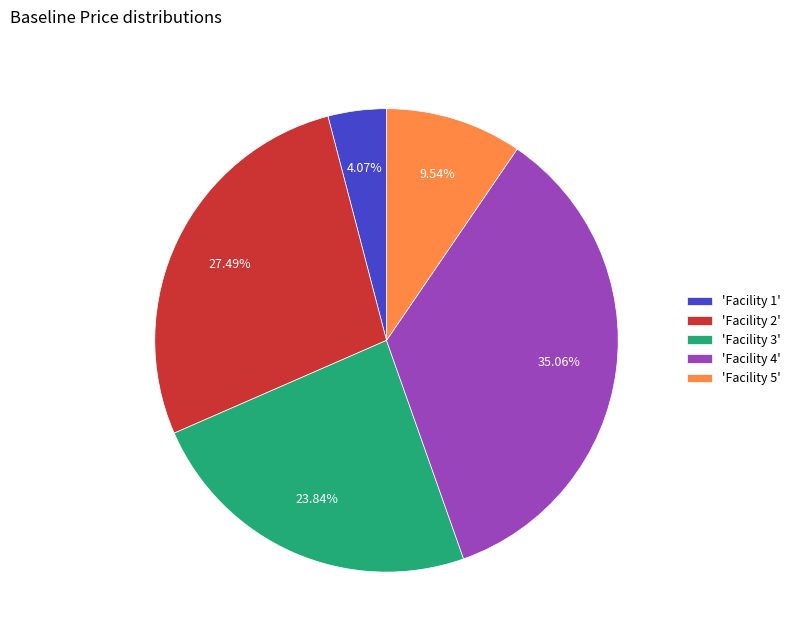

Which category has the smallest portion of the pie?

'Facility 1'